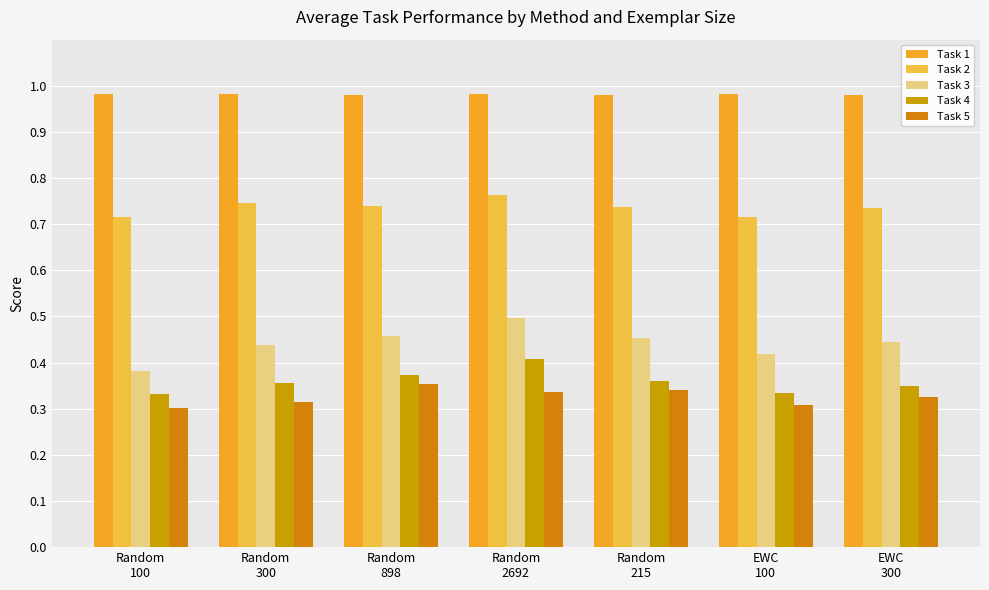

Rank the series by their maximum value, from highest to lowest.

Task 1, Task 2, Task 3, Task 4, Task 5